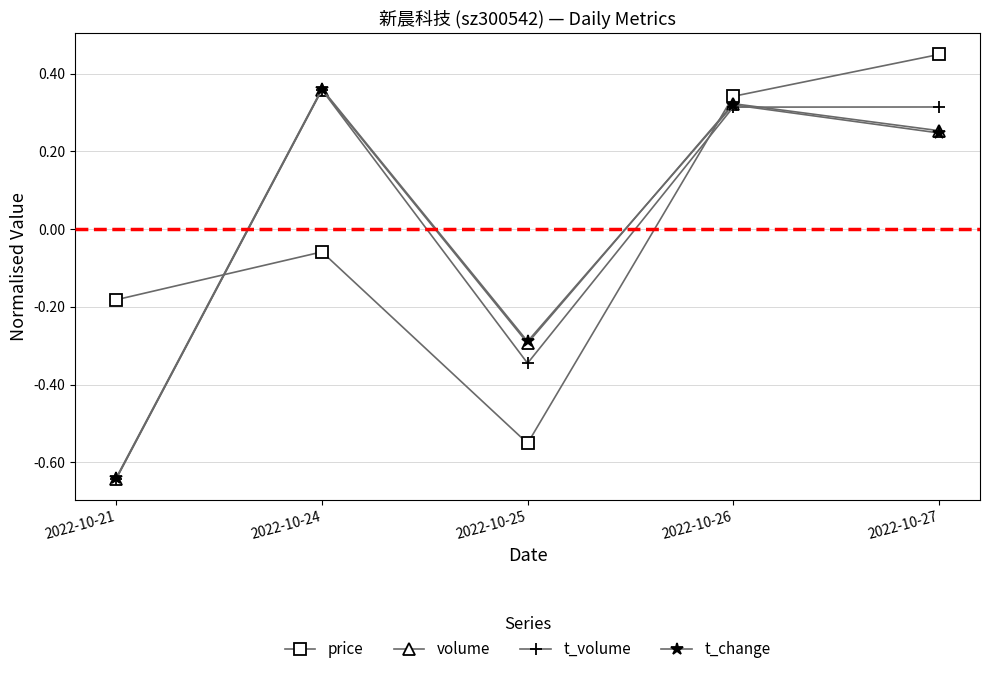

Is it true that volume equals -0.3 at 2022-10-25?

True